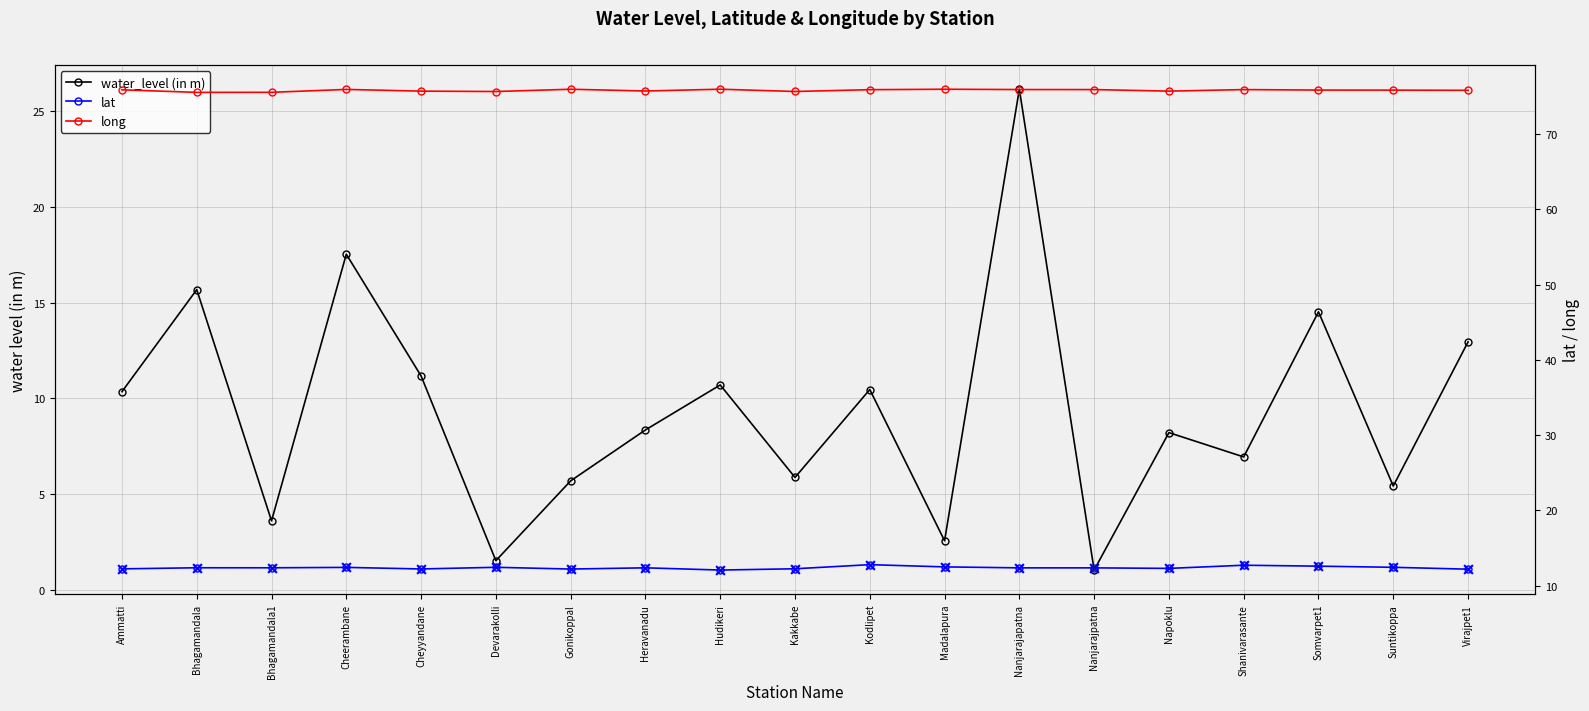

Which series reaches the maximum Y coordinate?

long